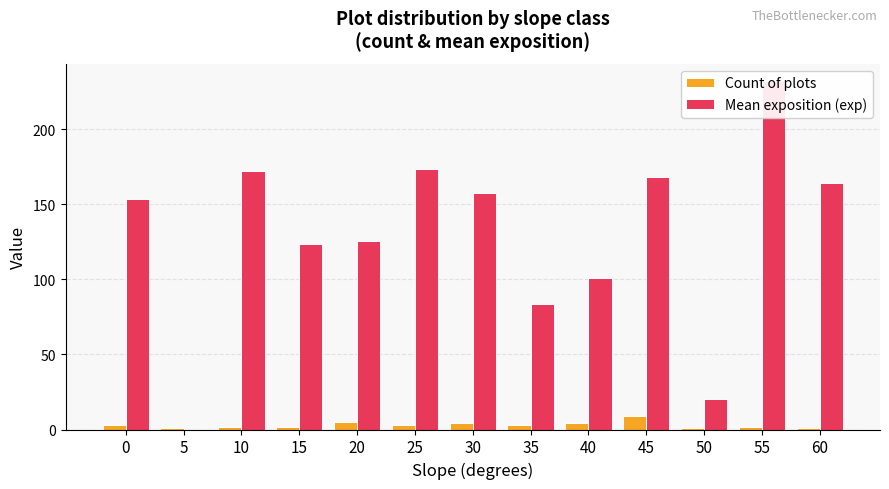

What is the sum of the Count of plots values at 30 and 50?

5.0